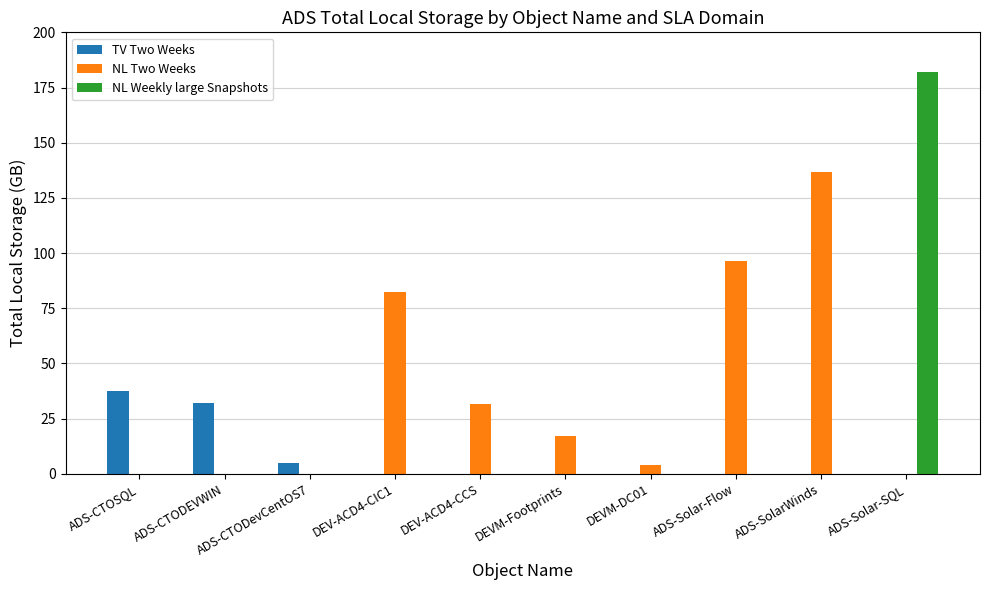

What value does the NL Two Weeks series have at DEV-ACD4-CCS?

31.6